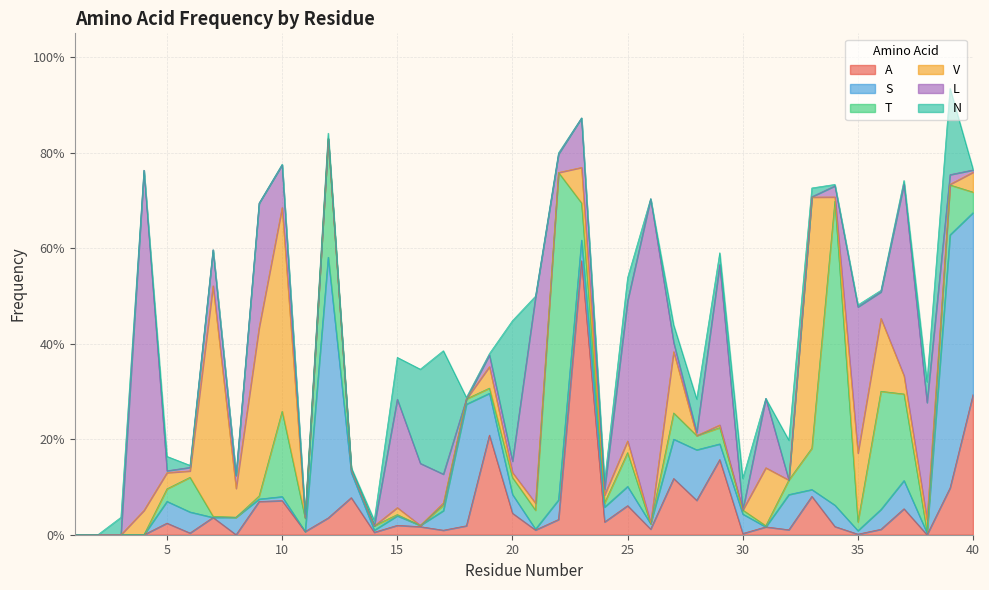

The value of A at 28 is 0.0. True or false?

False